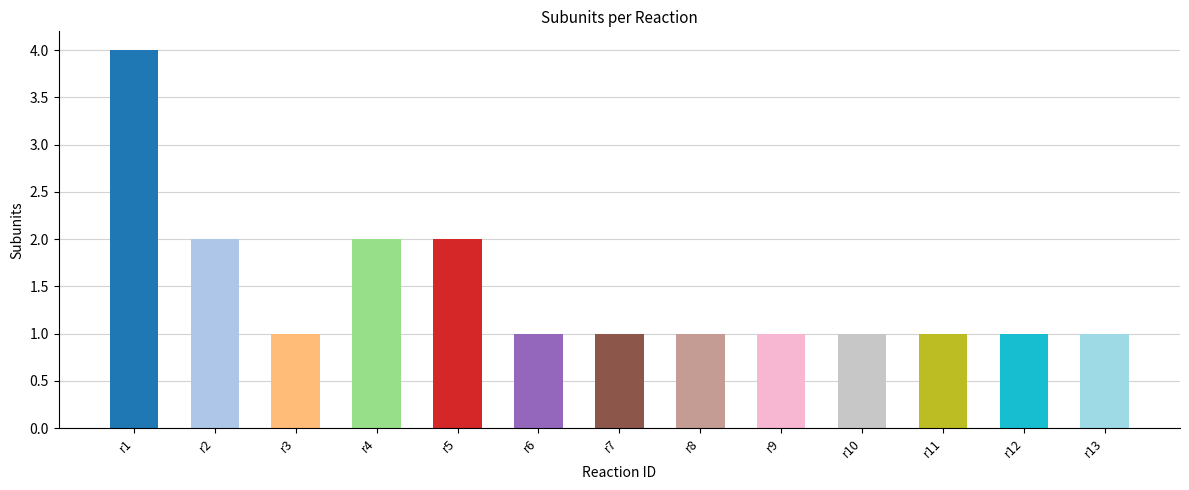

Which category has the lowest value across all series?

r3